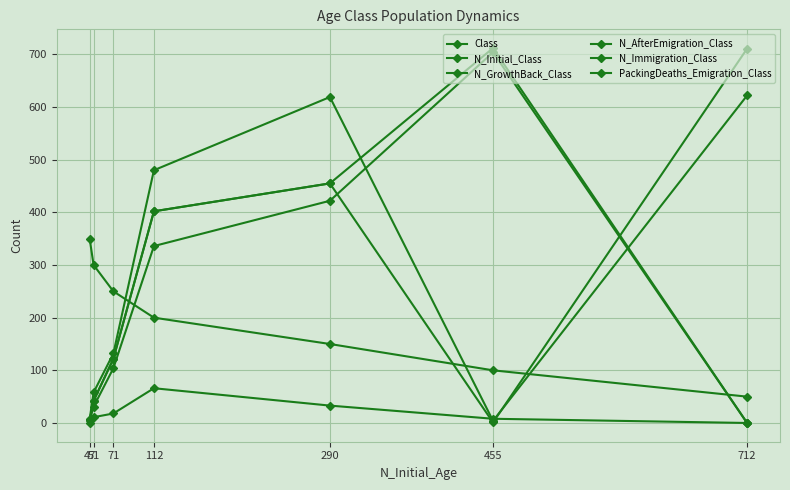

Reading right to left, what are all the values shown in this chart?

Class: 350	300	250	200	150	100	50
N_Initial_Class: 5	42	122	402	455	1	711
N_GrowthBack_Class: 5	42	122	402	455	712	0
N_AfterEmigration_Class: 5	31	104	336	422	704	0
N_Immigration_Class: 7	58	132	480	619	4	622
PackingDeaths_Emigration_Class: 0	11	18	66	33	8	0